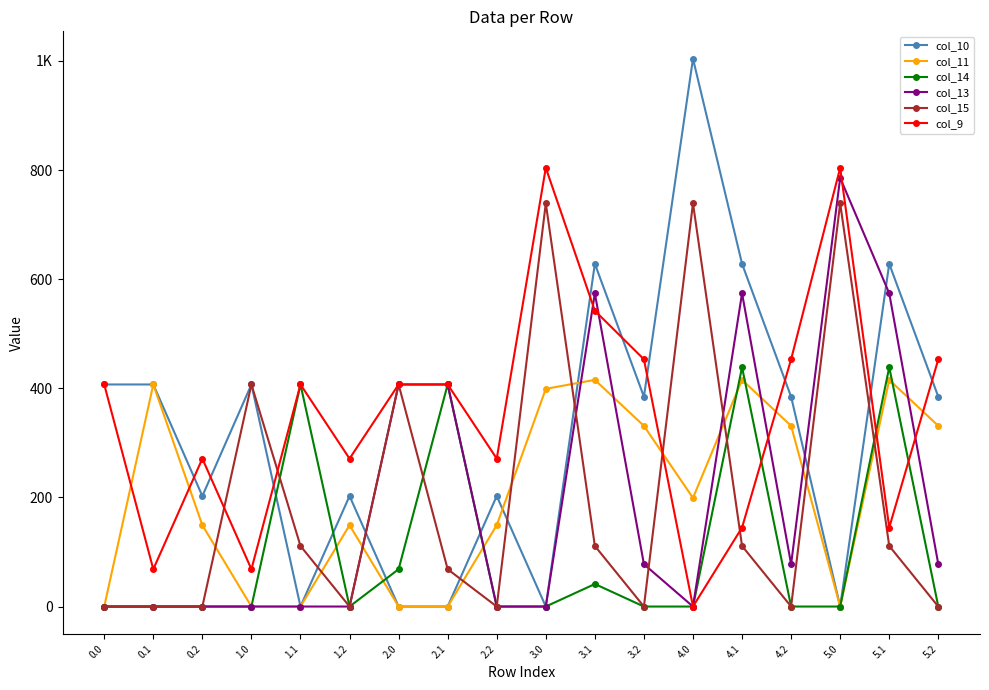

How many intersections are there between col_14 and col_11?

6